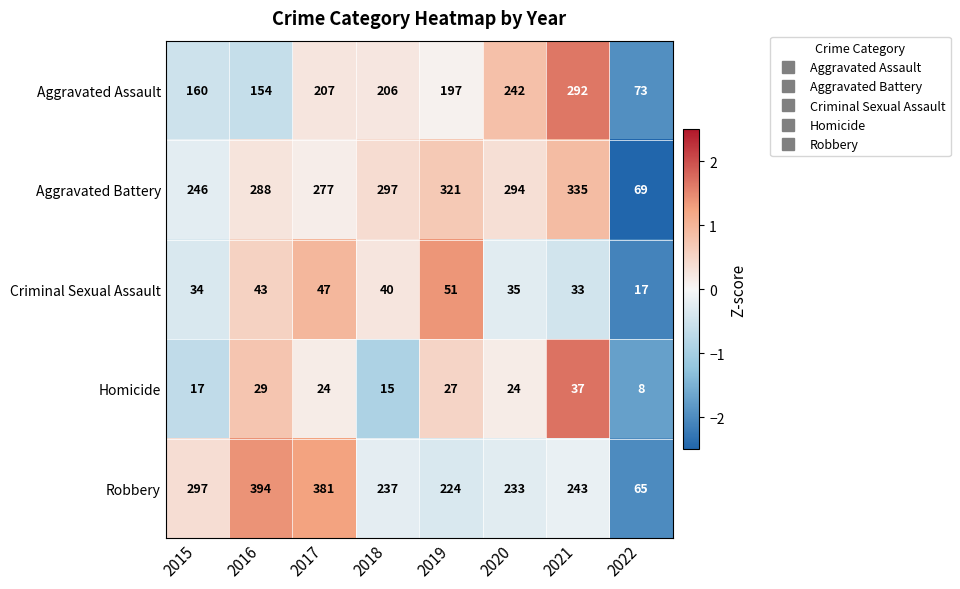

What is the sum of the Aggravated Battery values at 2020 and 2015?

540